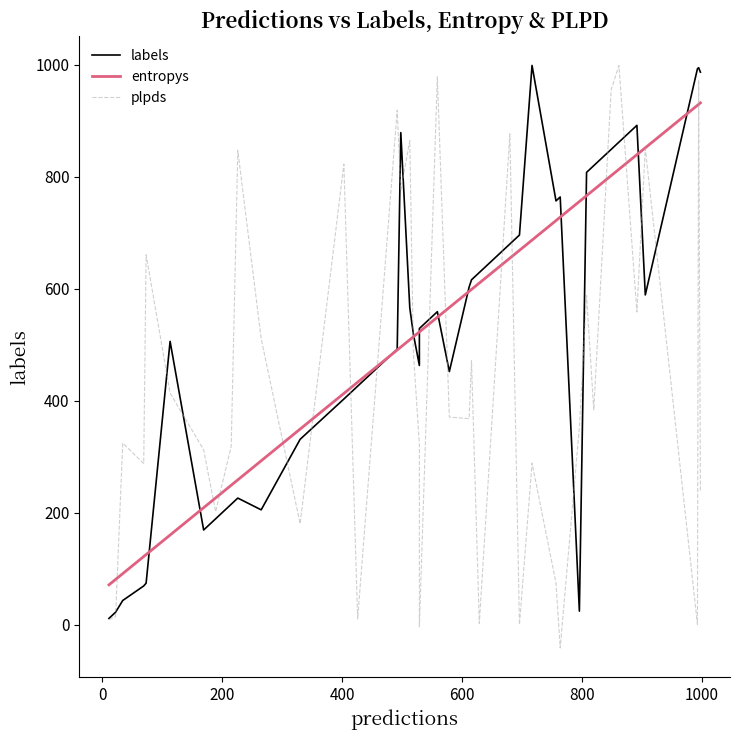

Is it true that plpds equals 376.7 at 16?

False